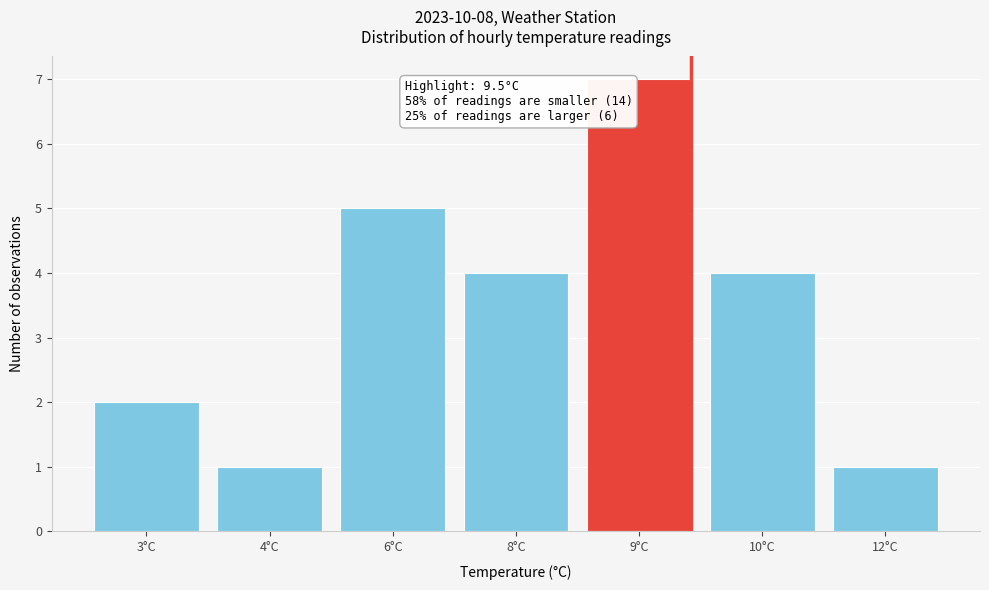

Reading left to right, list all the values displayed in this chart.

2	1	5	4	7	4	1